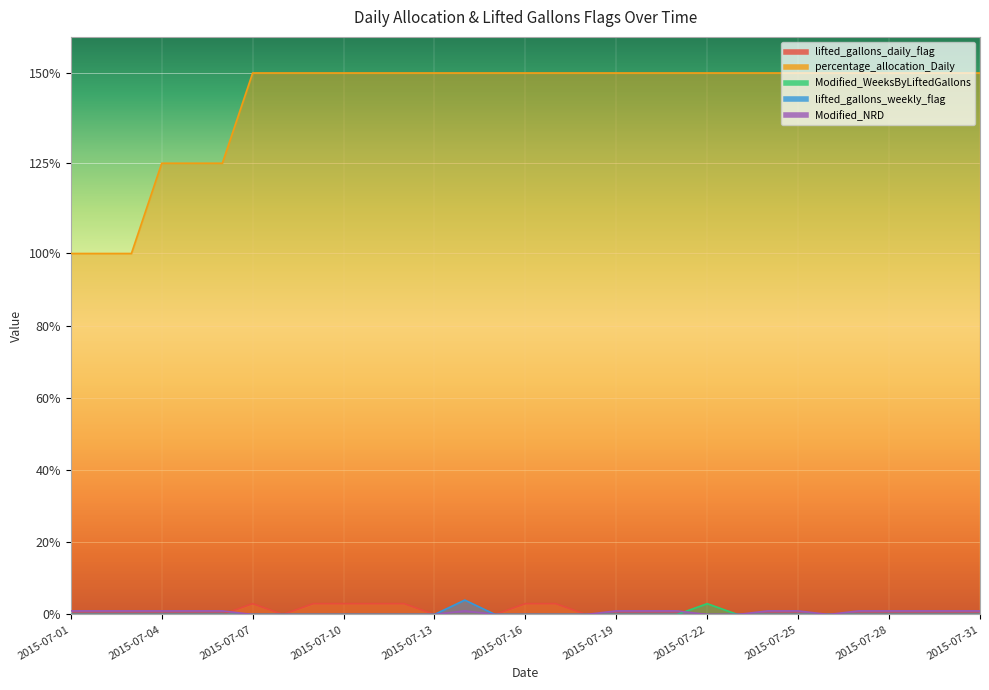

Which has a higher value, 2015-07-10 or 2015-07-12?

2015-07-10